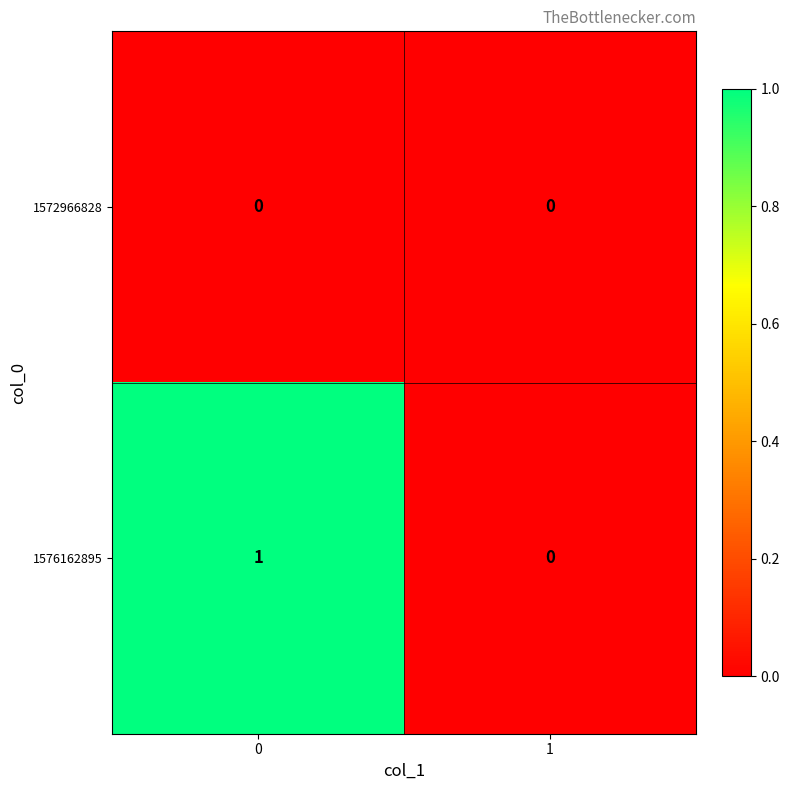

The value of 1572966828 at 1 is 0. True or false?

True